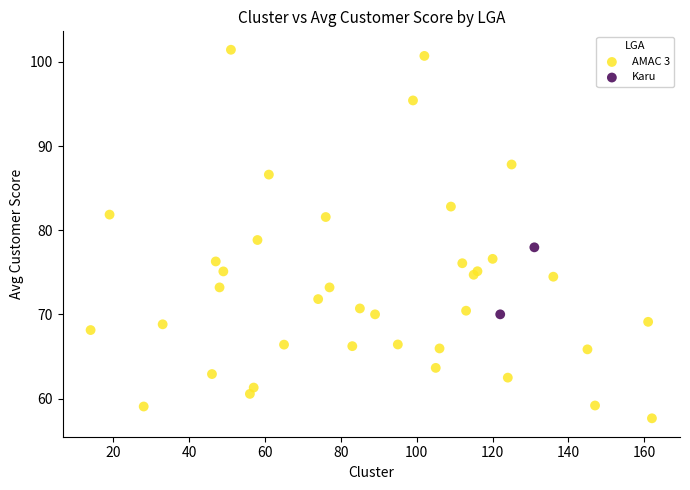

What are all the series names shown in the legend?

AMAC 3, Karu